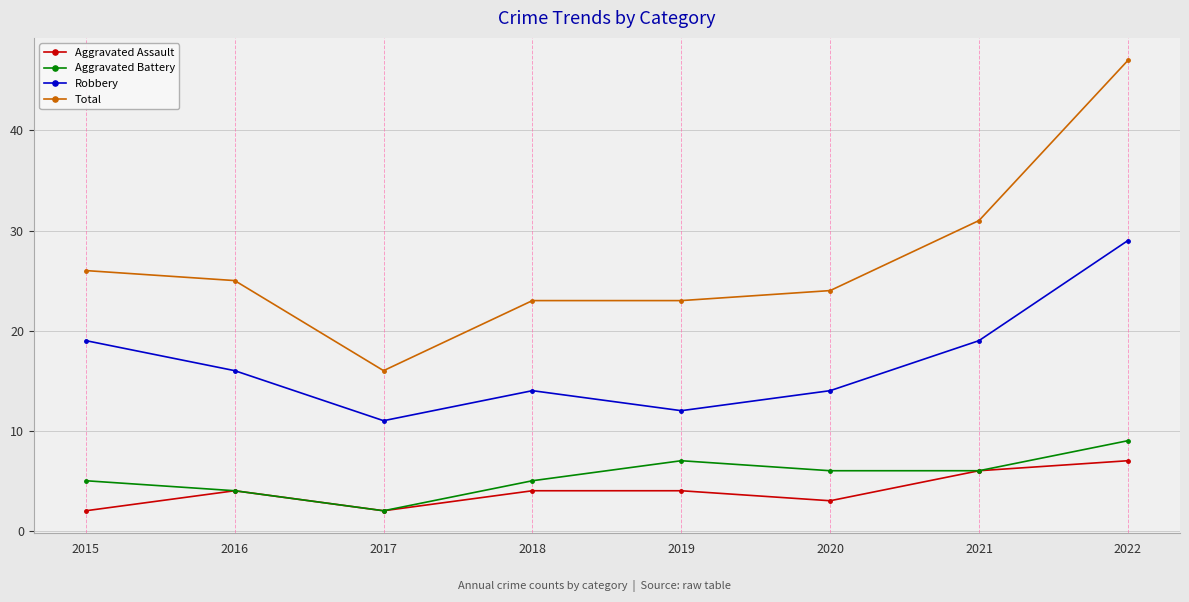

True or false: Total and Aggravated Assault cross at least once.

False